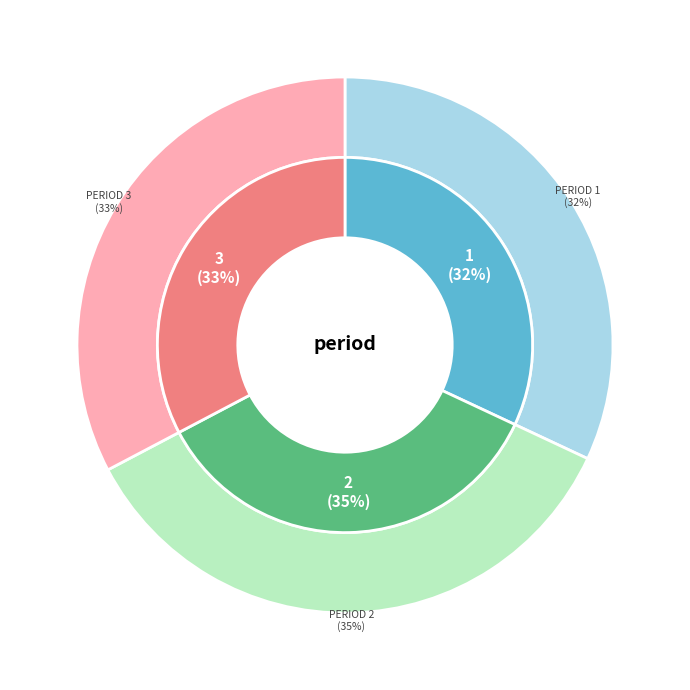

Which has a higher value, Period 2 or Period 1?

Period 2